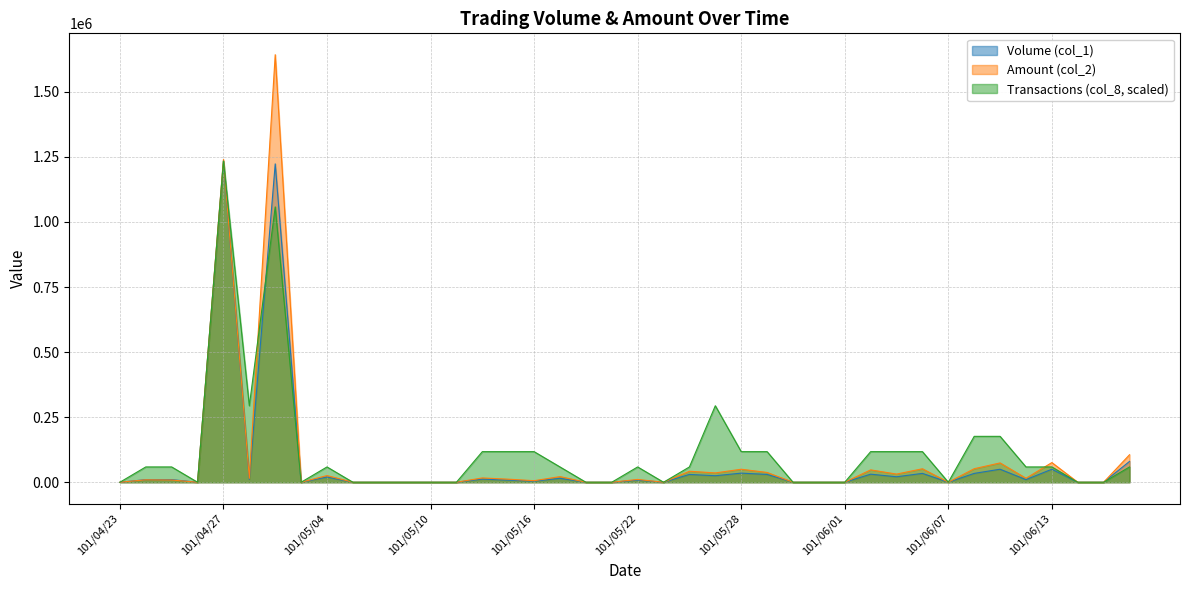

At which label does Transactions (col_8) reach its minimum?

101/04/23